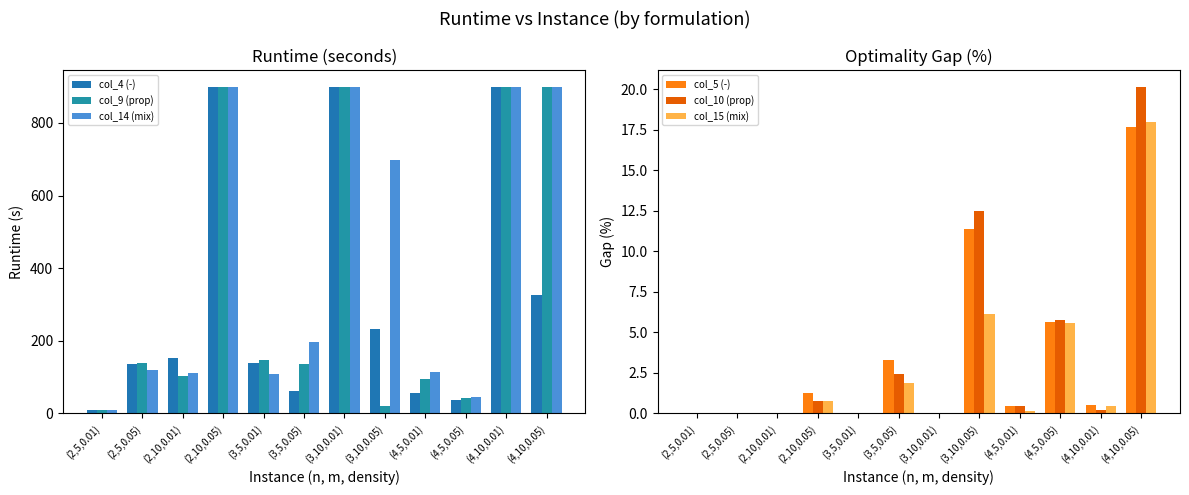

Is the value of col_9 (prop) at (3,5,0.05) greater than the value of col_10 (prop) at (3,5,0.05)?

Yes